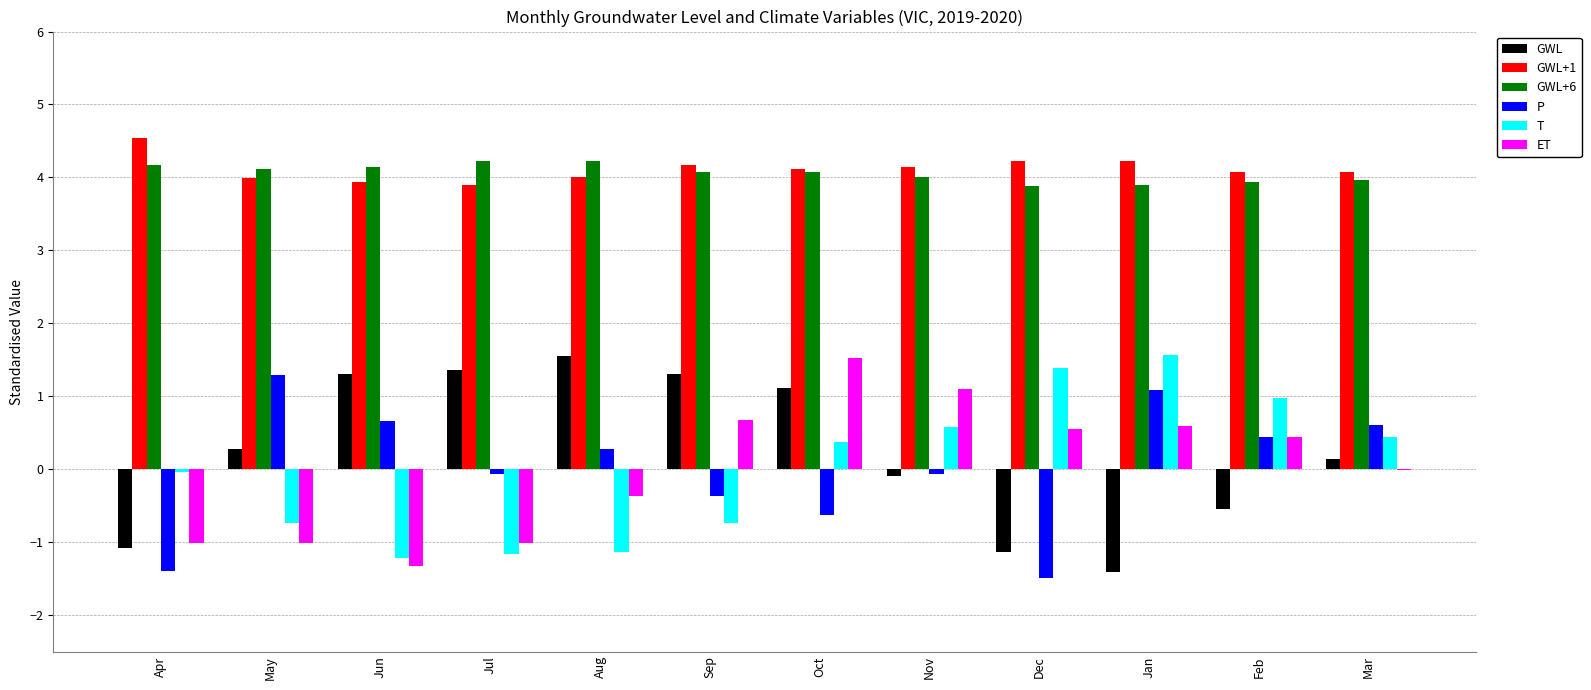

At which category does the chart reach its peak across all series?

Apr